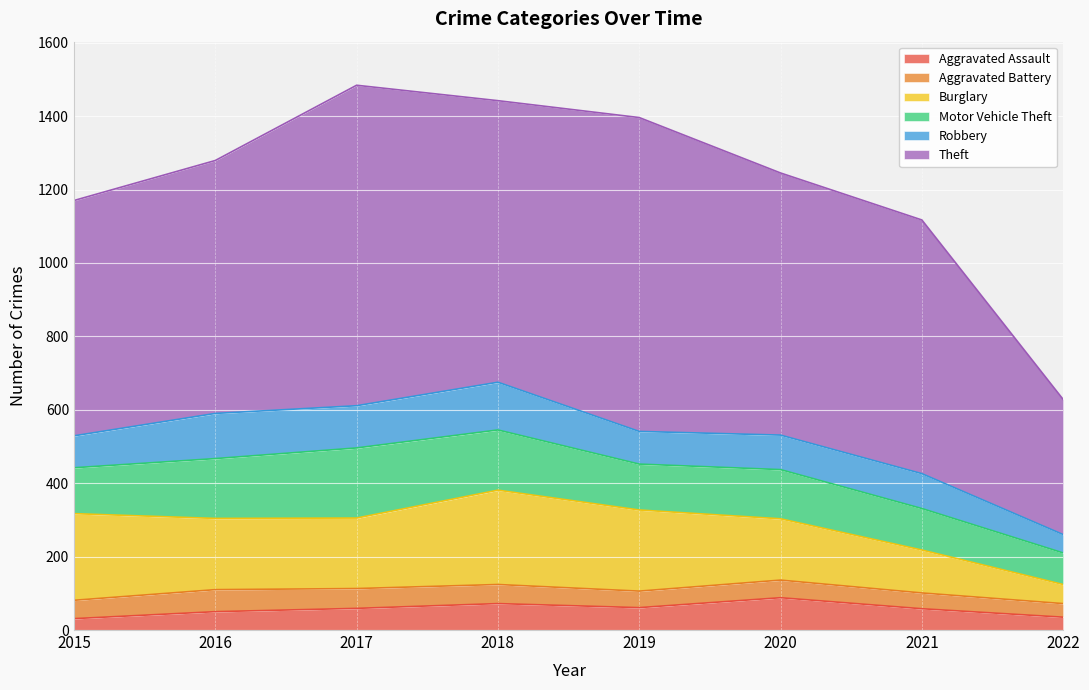

True or false: Burglary and Robbery cross at least once.

False